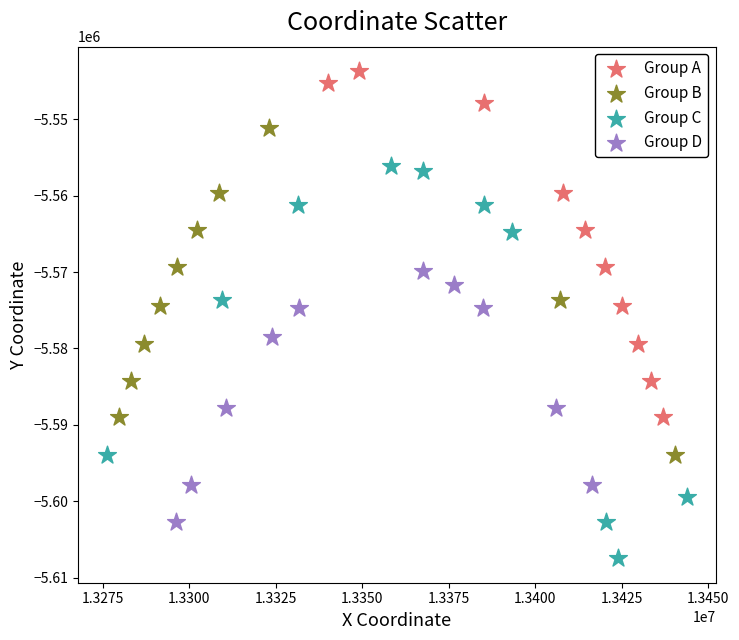

Which series contains the highest Y value?

Group A